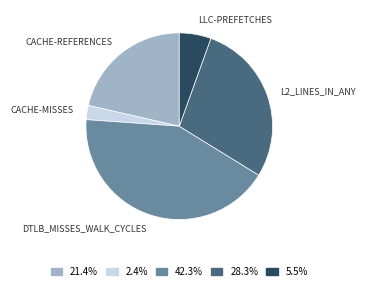

Is there a majority slice in this chart?

No